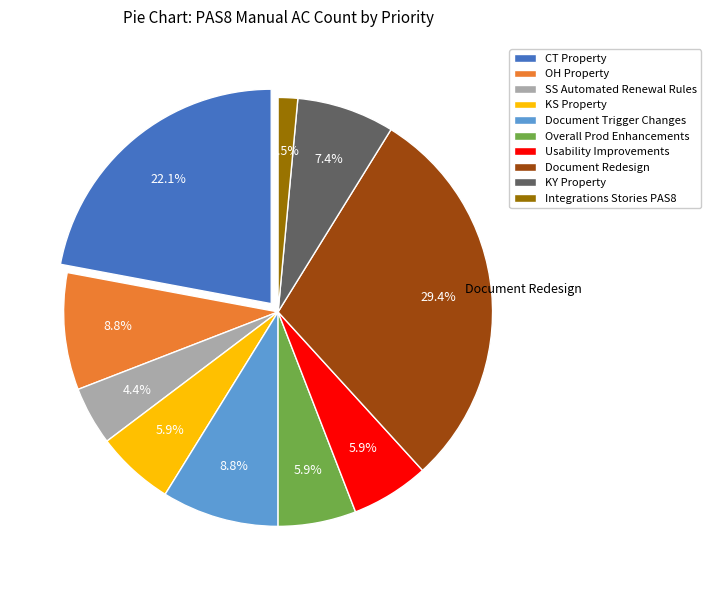

Does any single category account for the majority?

No